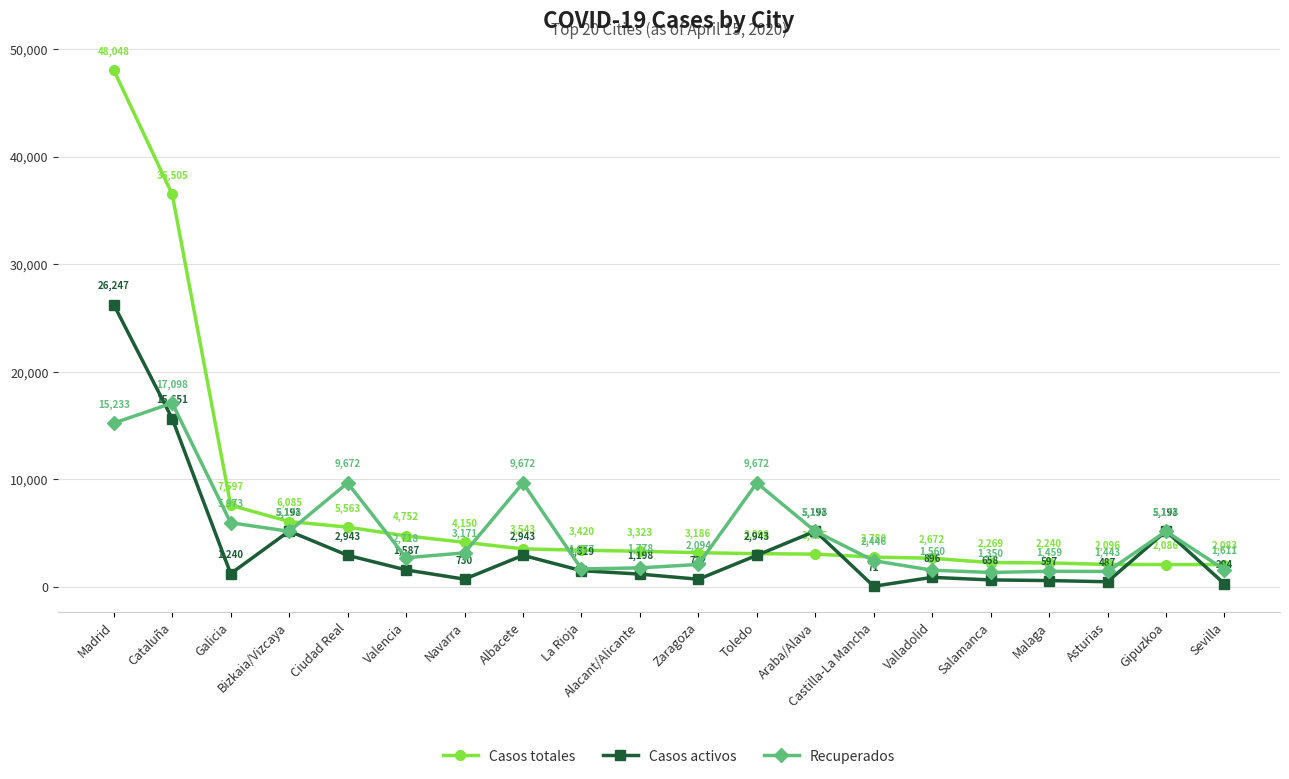

List the series in order of their overall mean, lowest first.

Casos activos, Recuperados, Casos totales